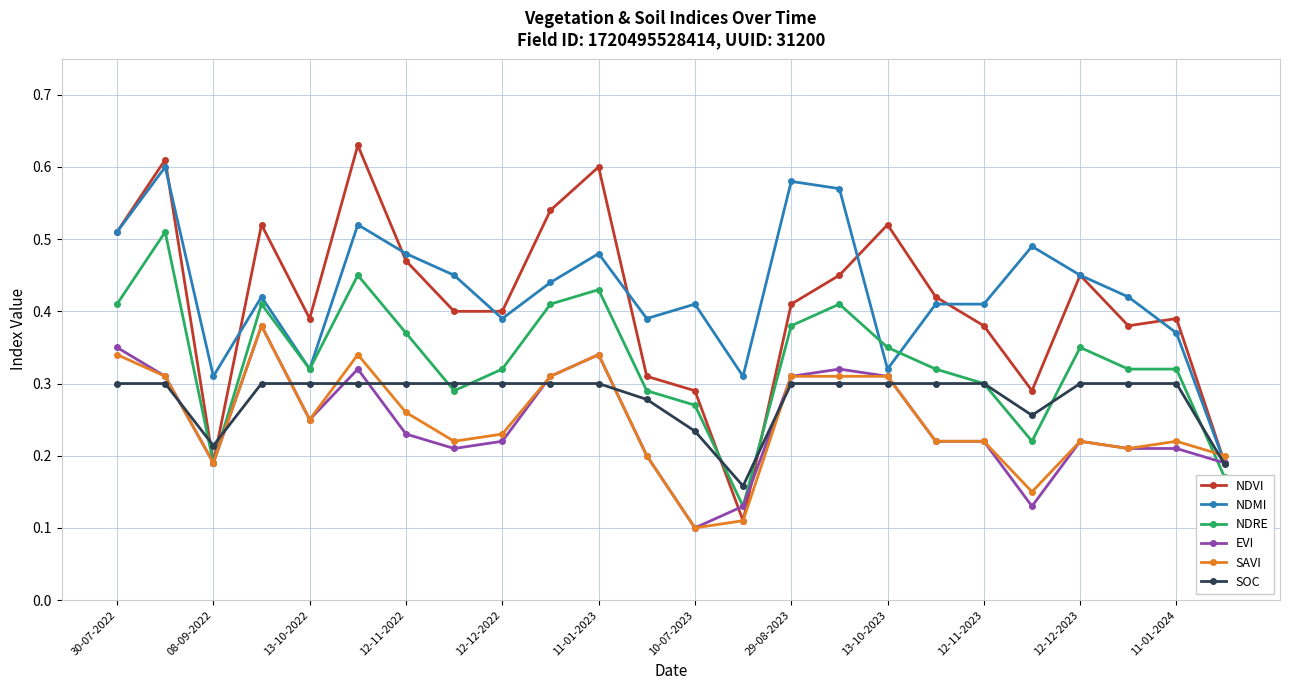

Count the NDVI values in the range 0 to 1.

24